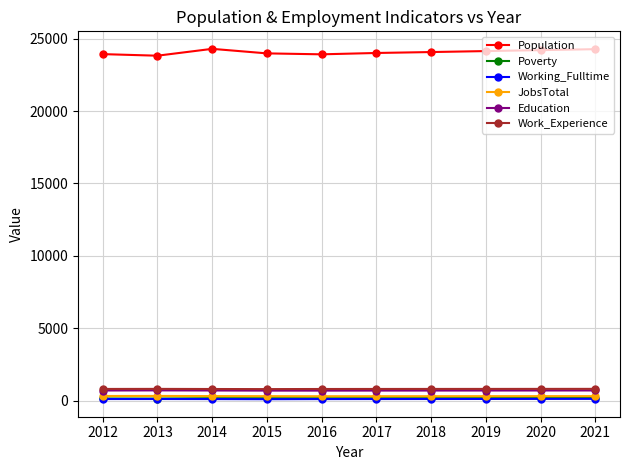

At how many categories does at least one series exceed 15742?

10